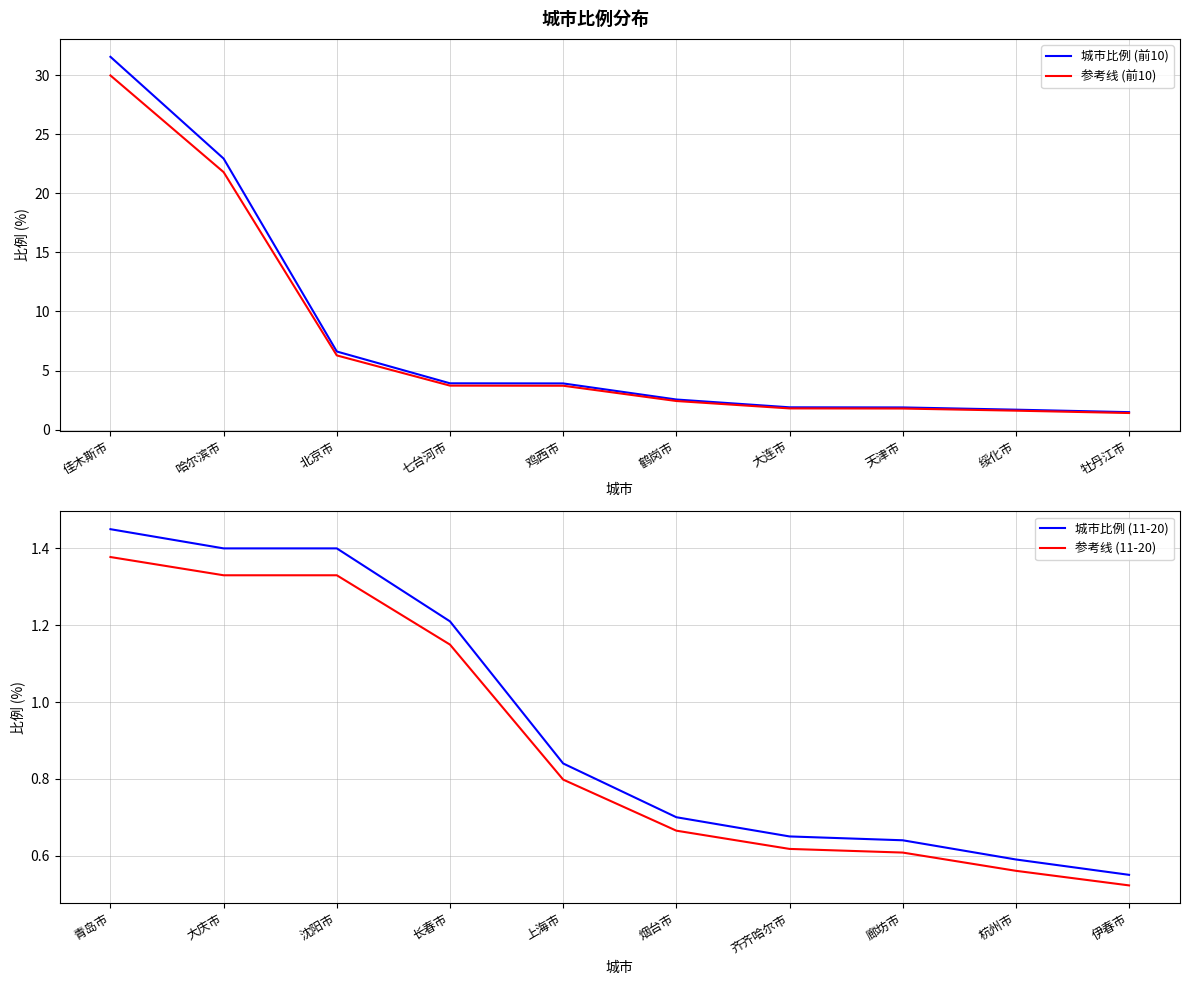

Where is 参考线 (前10) nearest to the value 15?

哈尔滨市